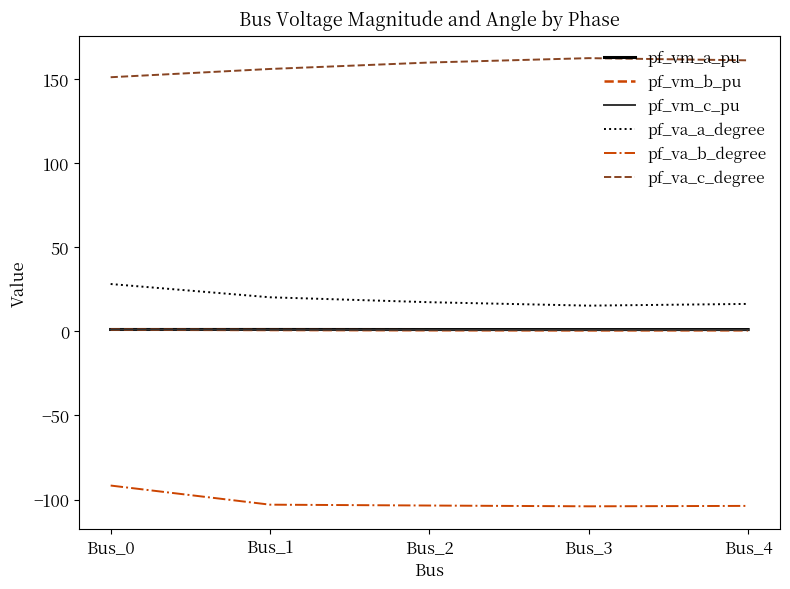

The value of pf_va_c_degree at Bus_2 is 159.8. True or false?

True